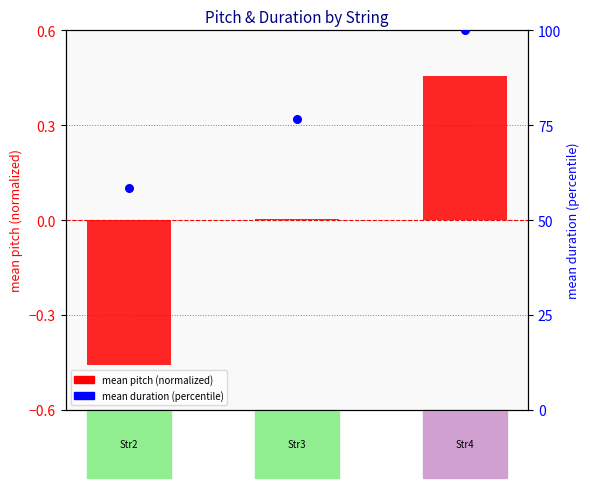

Which series has the largest Y range (max minus min)?

mean duration (percentile)